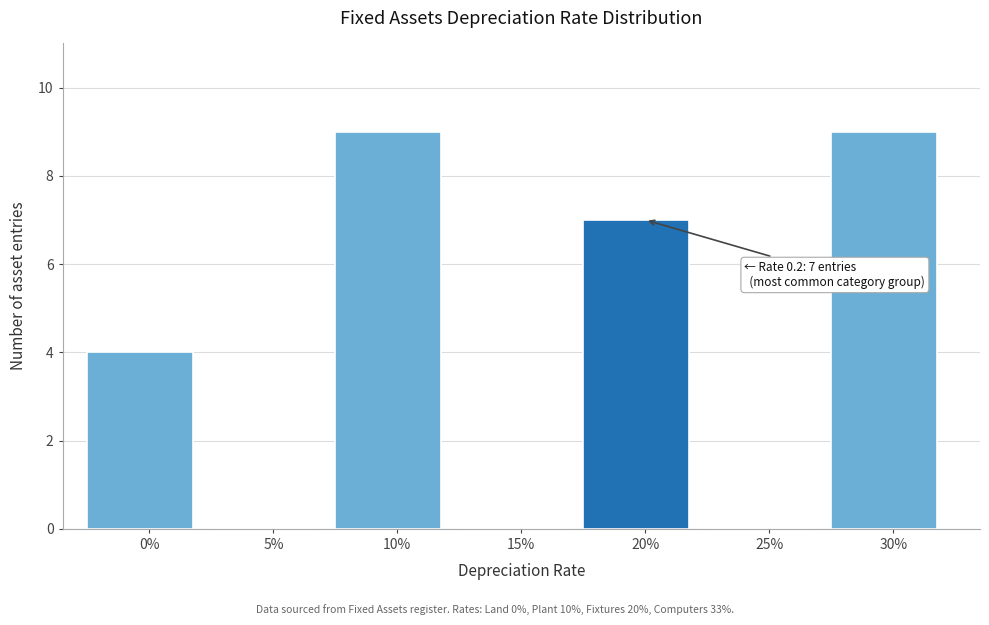

Reading left to right, what are all the values shown in this chart?

0%=4	5%=0	10%=9	15%=0	20%=7	25%=0	30%=9